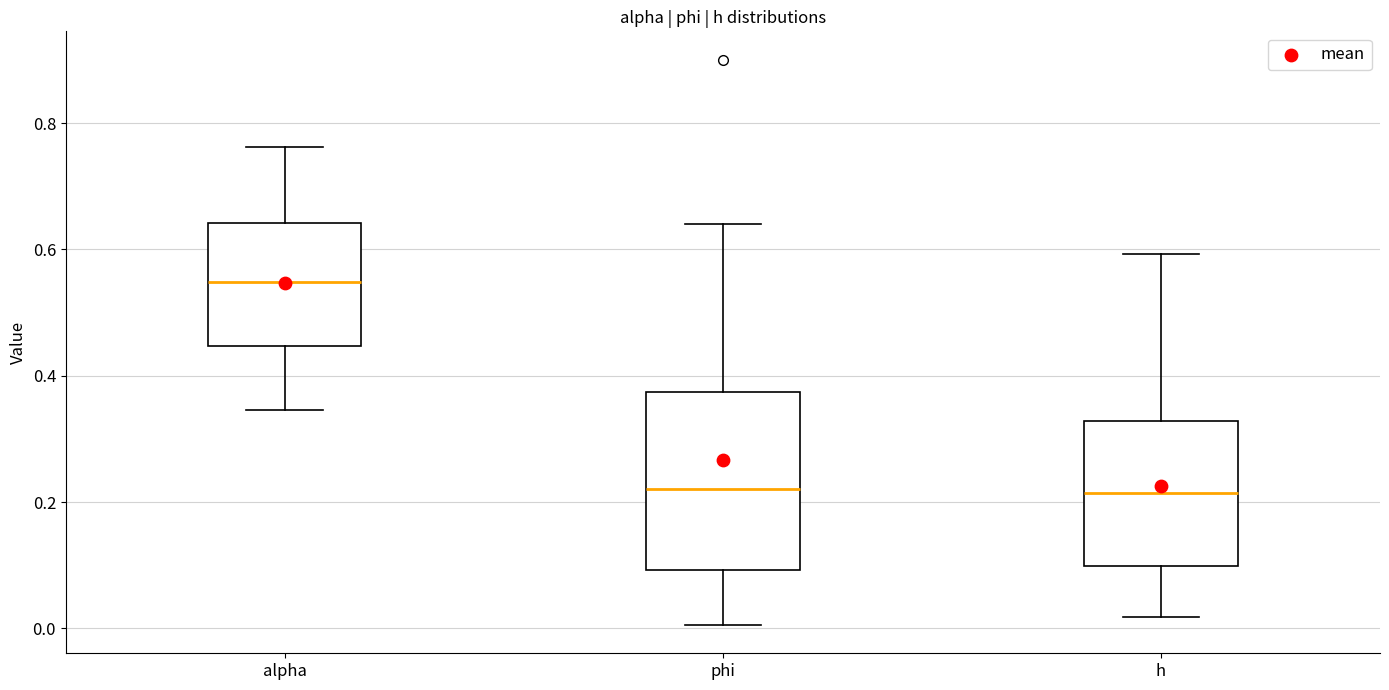

Reading left to right, read every box against the y-axis: the position of its median line, the range the box covers, and the ends of its whiskers. The values are not printed on the chart, so give them approximately, as read against the axis.

alpha: median 0.54, box 0.44 to 0.64, whiskers 0.34 to 0.76
phi: median 0.22, box 0.10 to 0.38, whiskers 0.00 to 0.64
h: median 0.22, box 0.10 to 0.32, whiskers 0.02 to 0.60